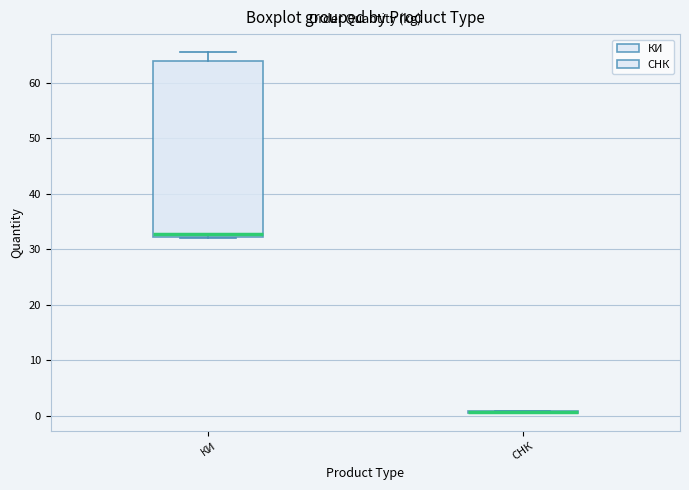

Reading left to right, read every box against the y-axis: the position of its median line, the range the box covers, and the ends of its whiskers. The values are not printed on the chart, so give them approximately, as read against the axis.

КИ: median 33, box 32 to 64, whiskers 32 to 66
СНК: box collapsed to a line at 1, whiskers 1 to 1